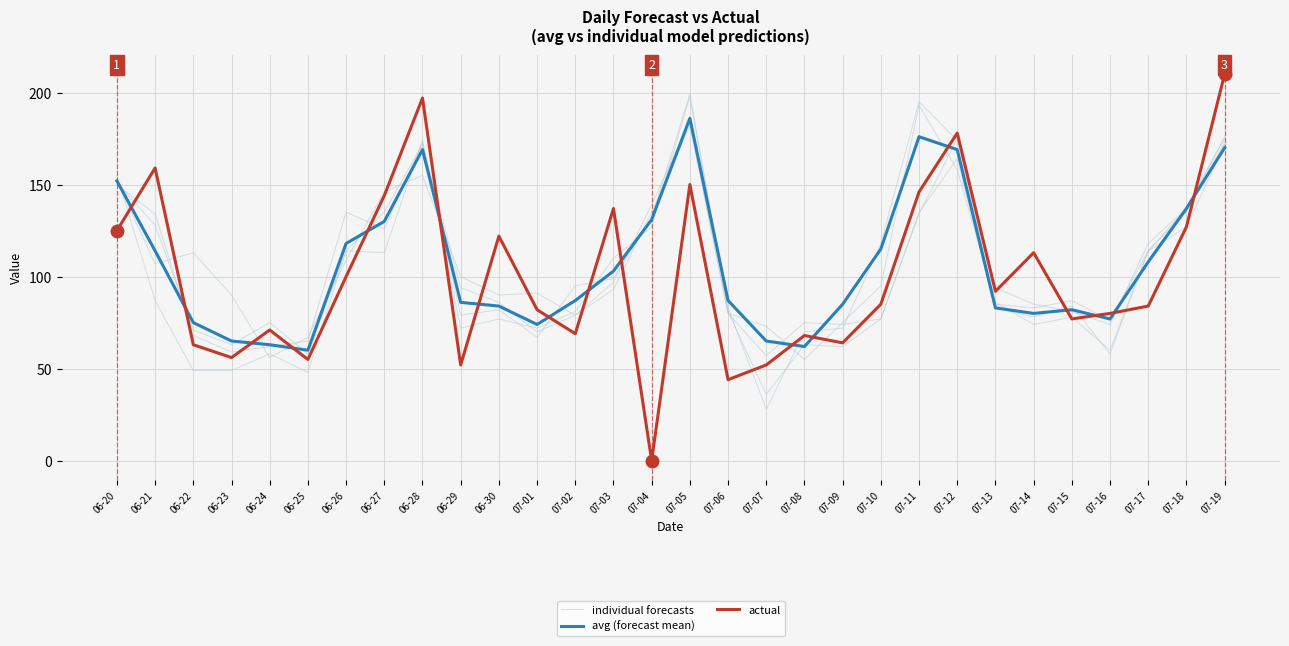

Which category has the highest value across all series?

07-19